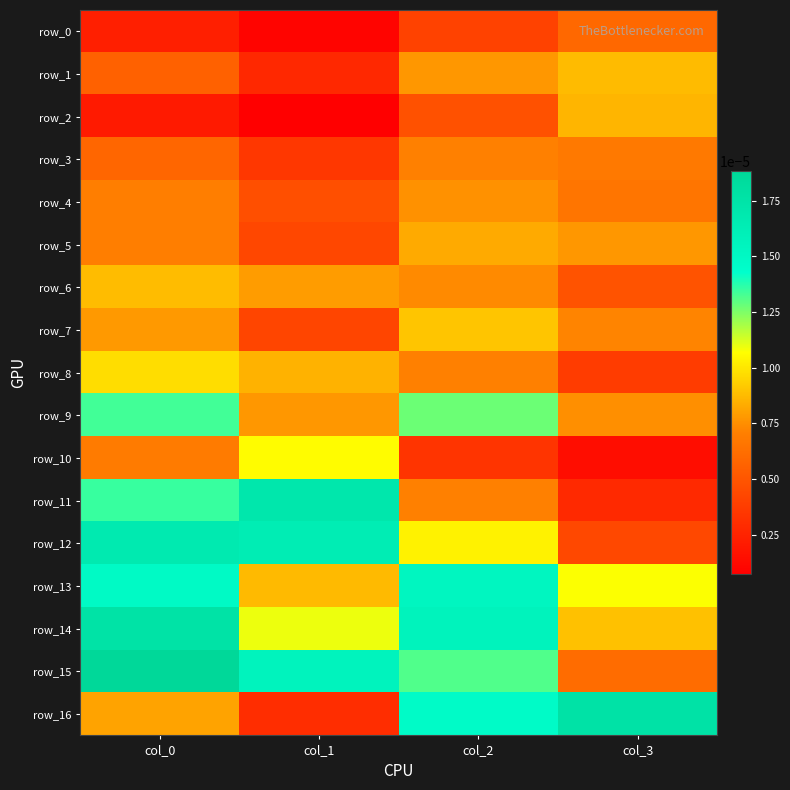

At how many categories does at least one series exceed 0?

4